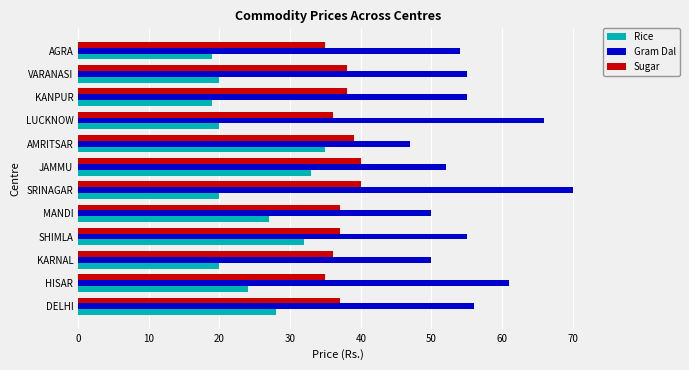

Which series changed the most between KARNAL and SRINAGAR?

Gram Dal